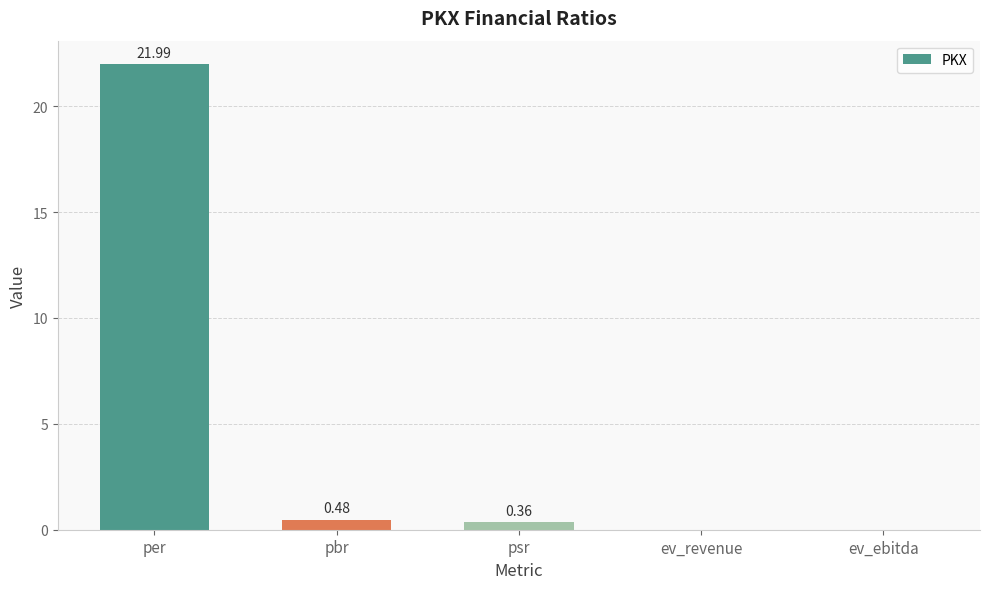

True or false: the data shows 22.0 at per.

True